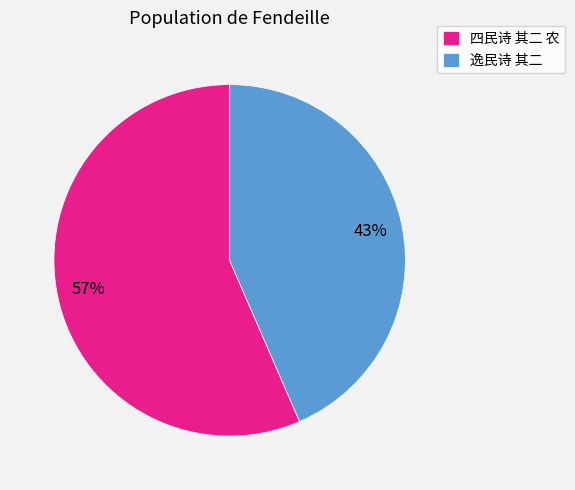

How many slices are in this pie chart?

2